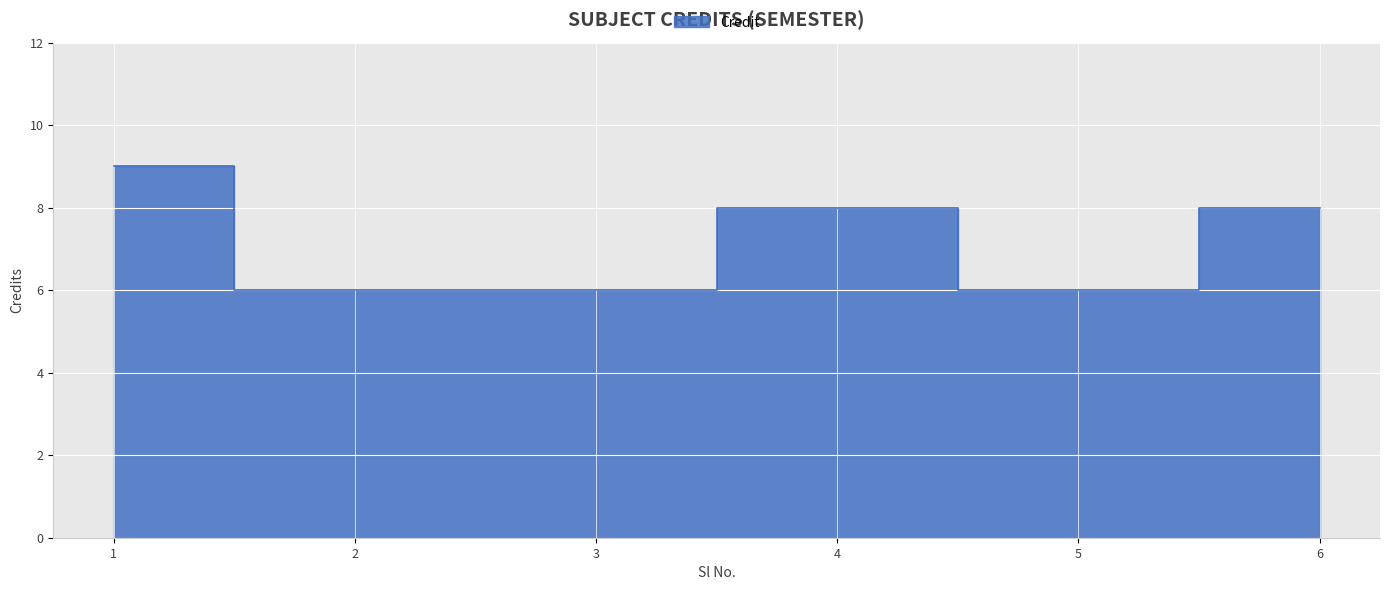

The chart shows a value of 9 at 5. True or false?

False